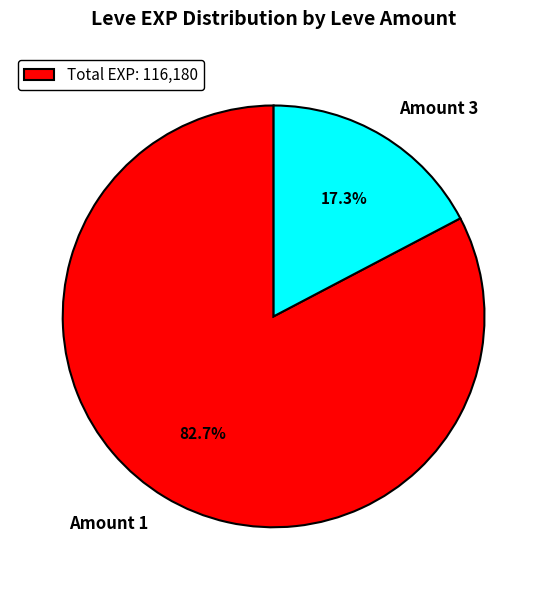

How many segments does this pie chart have?

2